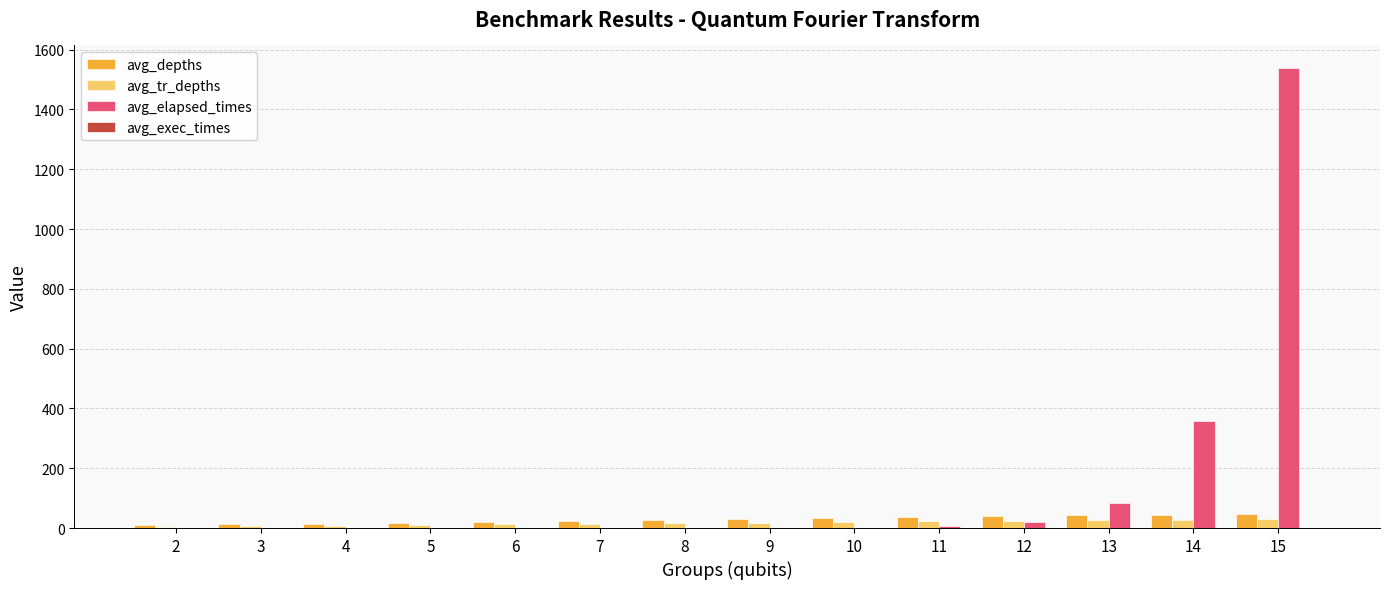

At which category is the sum across all series the highest?

15